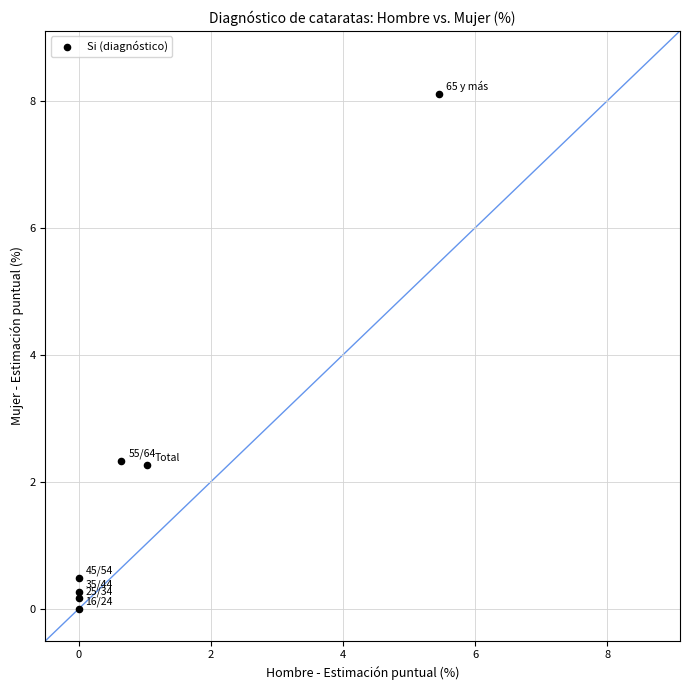

What is the average X value?

1.0